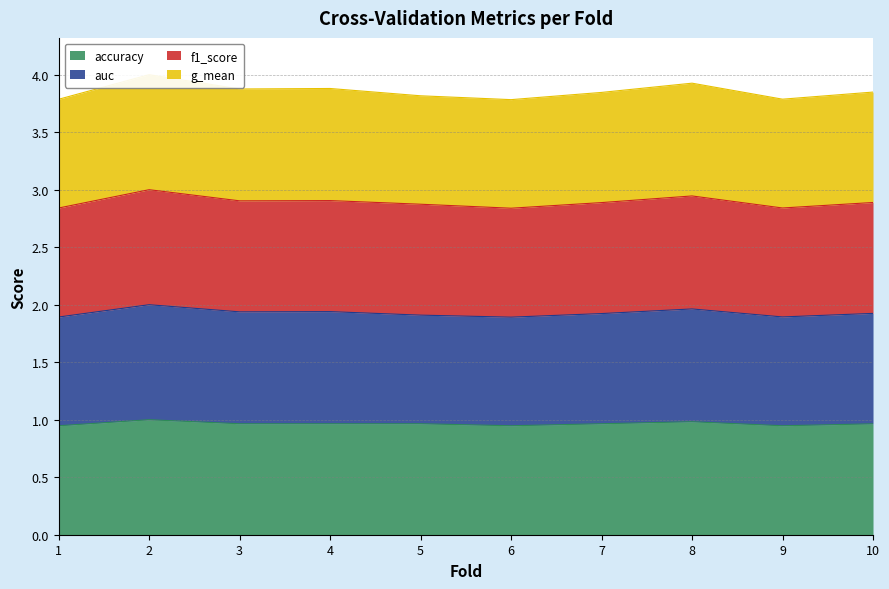

At which category does f1_score reach its first local peak?

2